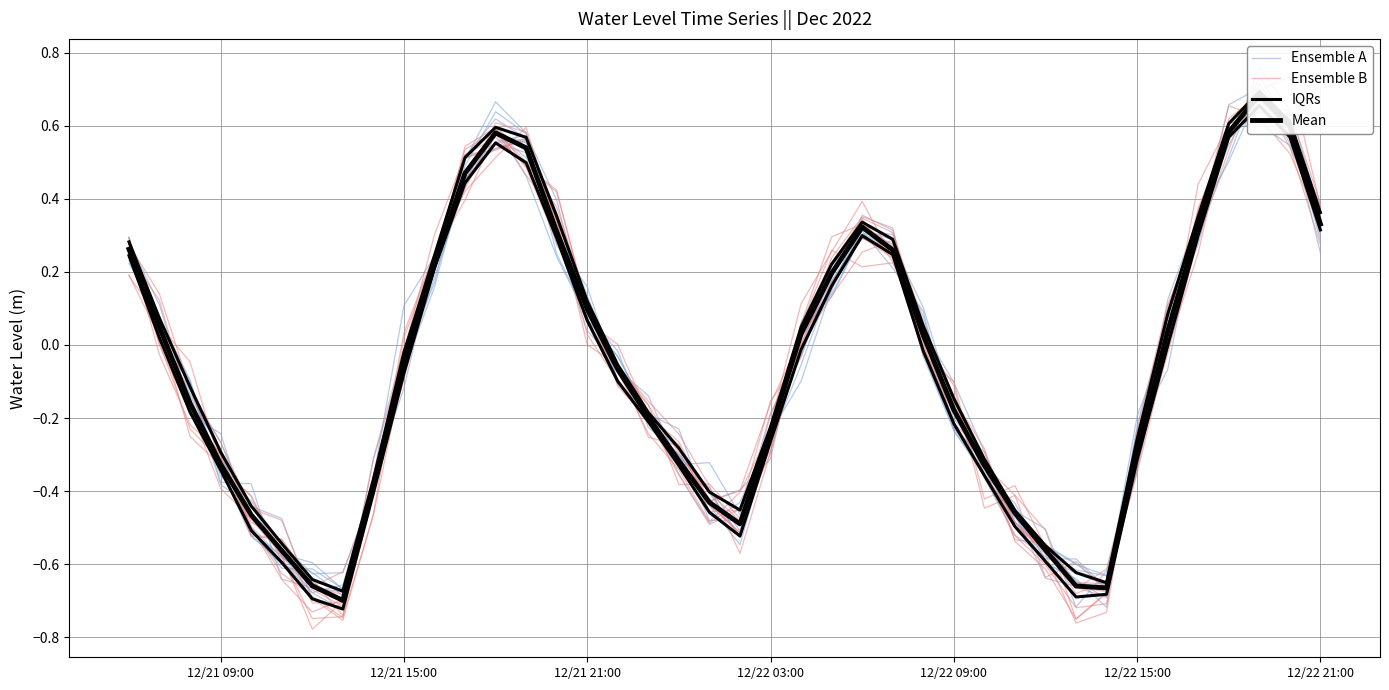

Between which two adjacent categories do Ensemble A and Mean first intersect?

12/21 09:00 and 12/21 15:00